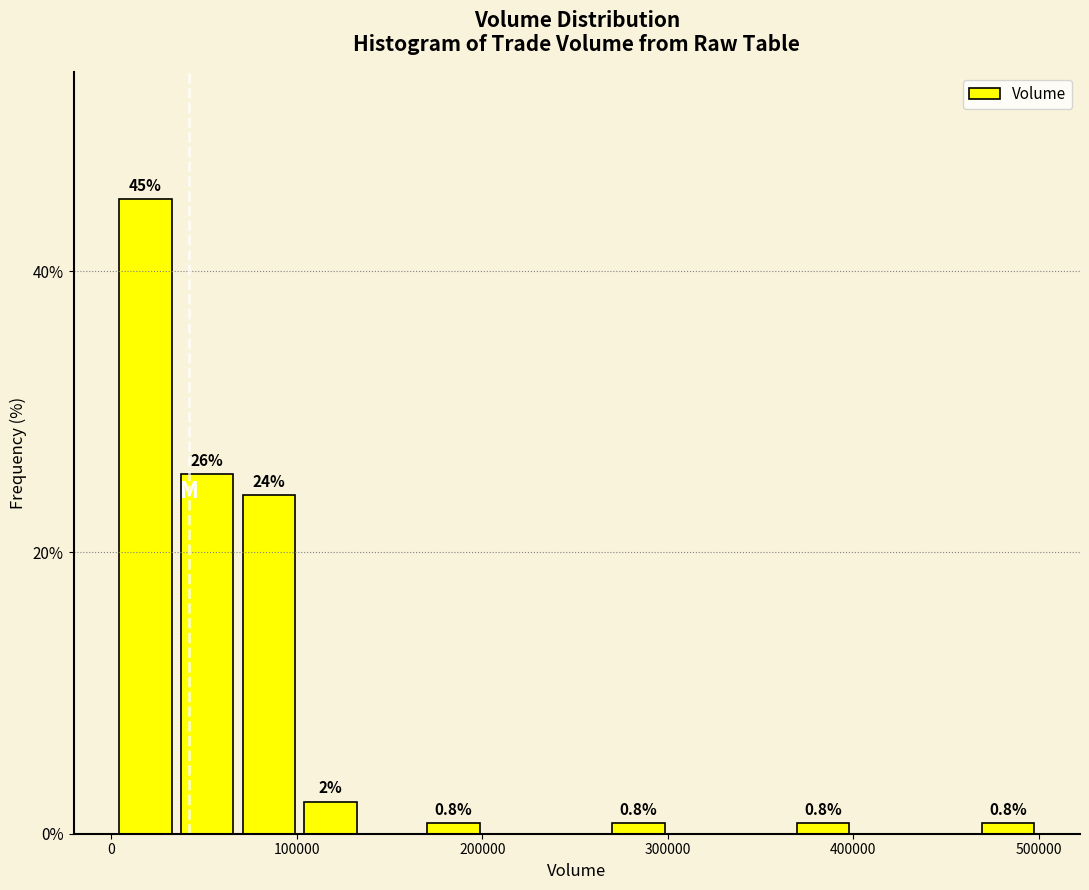

Around what value on the x-axis is the tallest bar? Give the approximate position of its centre, as read against the axis.

20000